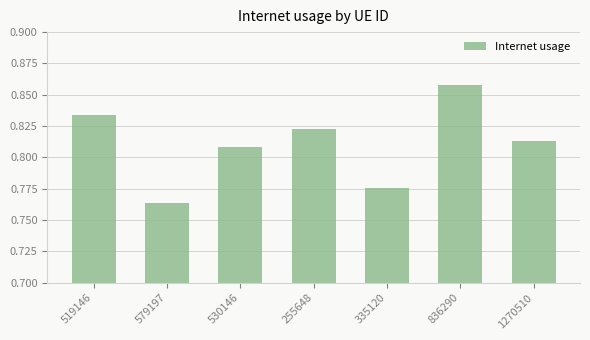

How many values are between 0 and 1?

7